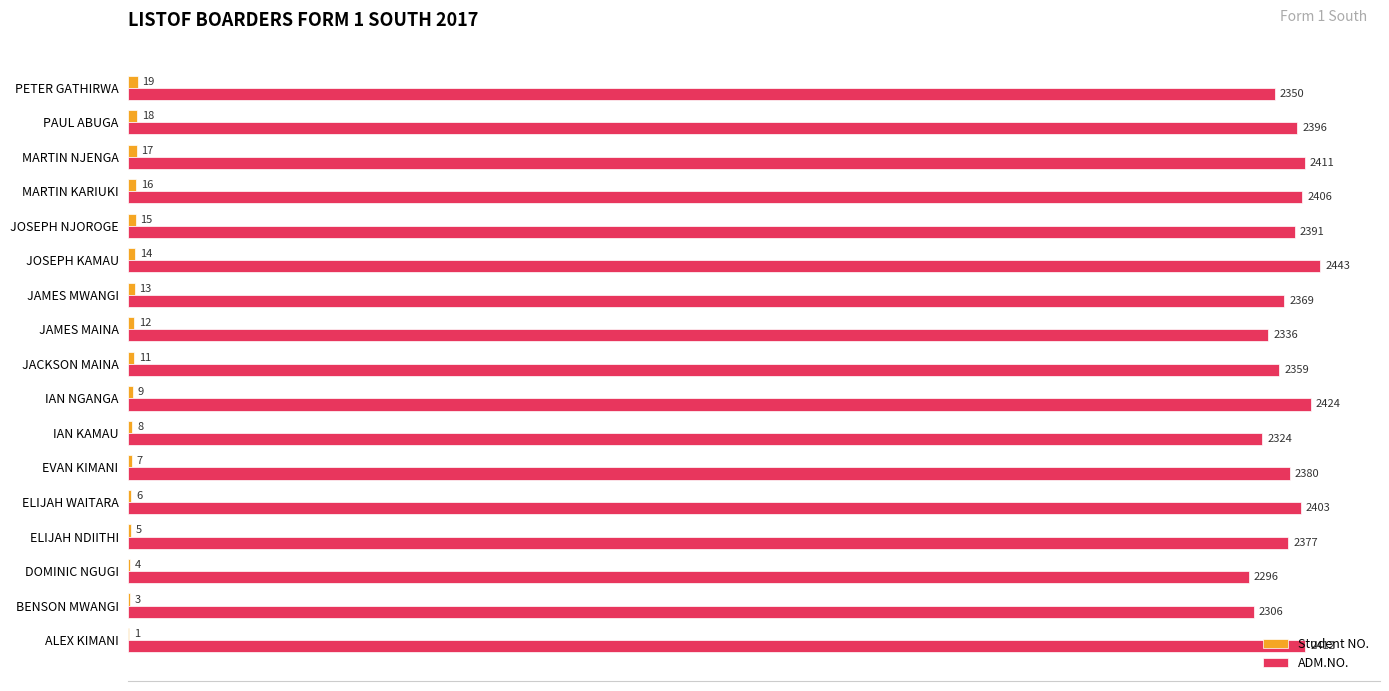

What is the sum of all ADM.NO. values?

40383